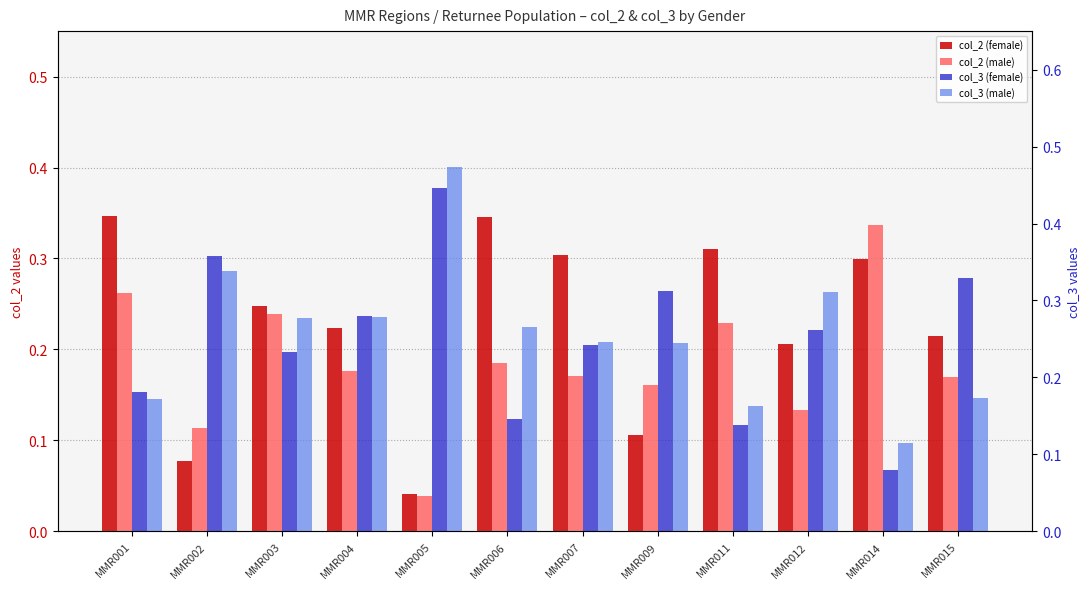

Which category has the lowest value across all series?

MMR005